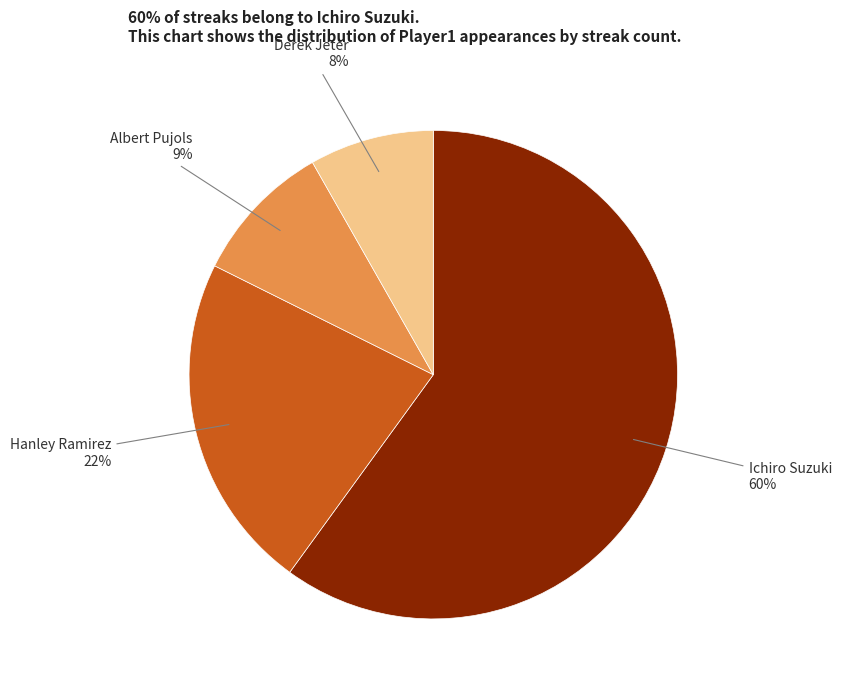

Is there a majority slice in this chart?

Yes